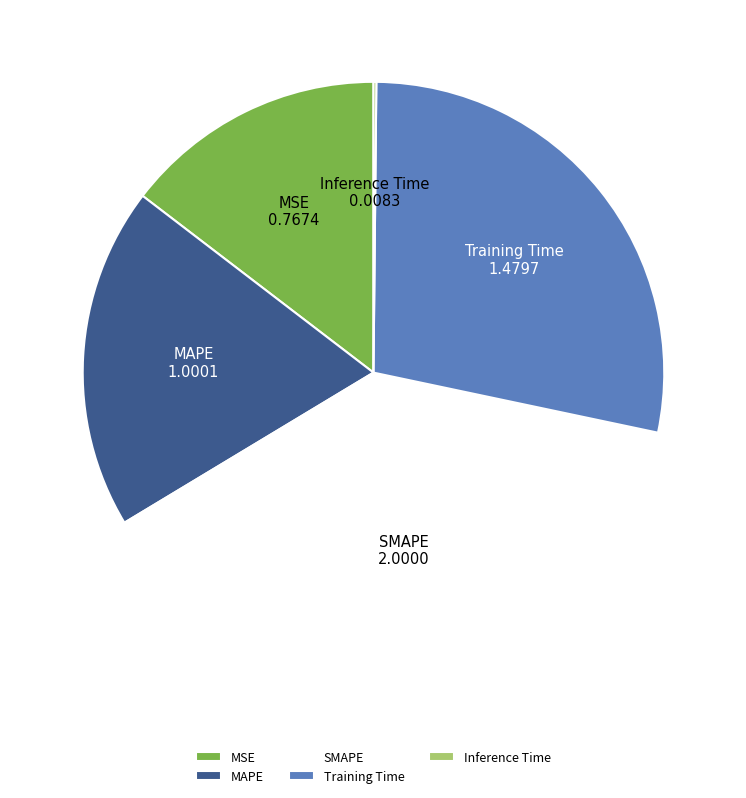

Do SMAPE and MSE together represent more than half of the pie?

Yes